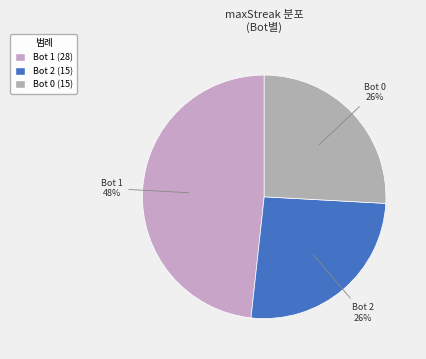

The Bot 2 slice represents 11% of the pie. True or false?

False